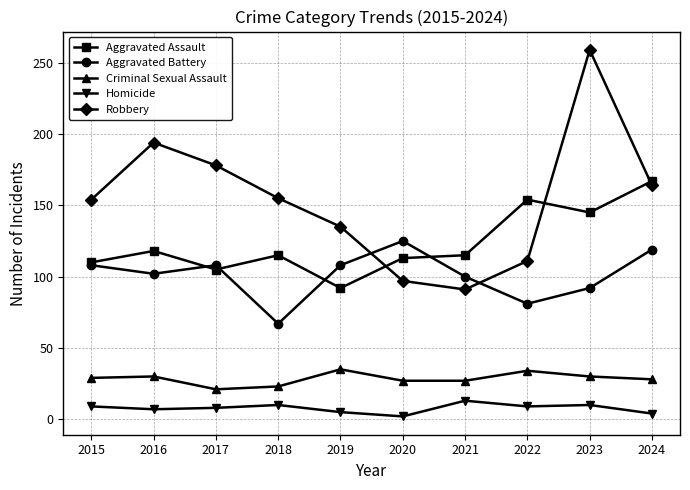

In Robbery, how many points are lower than both neighbors (excluding endpoints)?

1